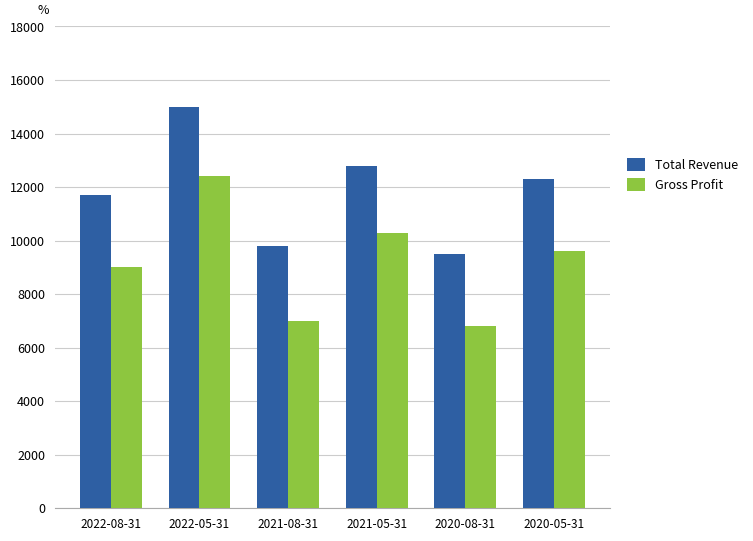

At how many categories does at least one series exceed 10861?

4